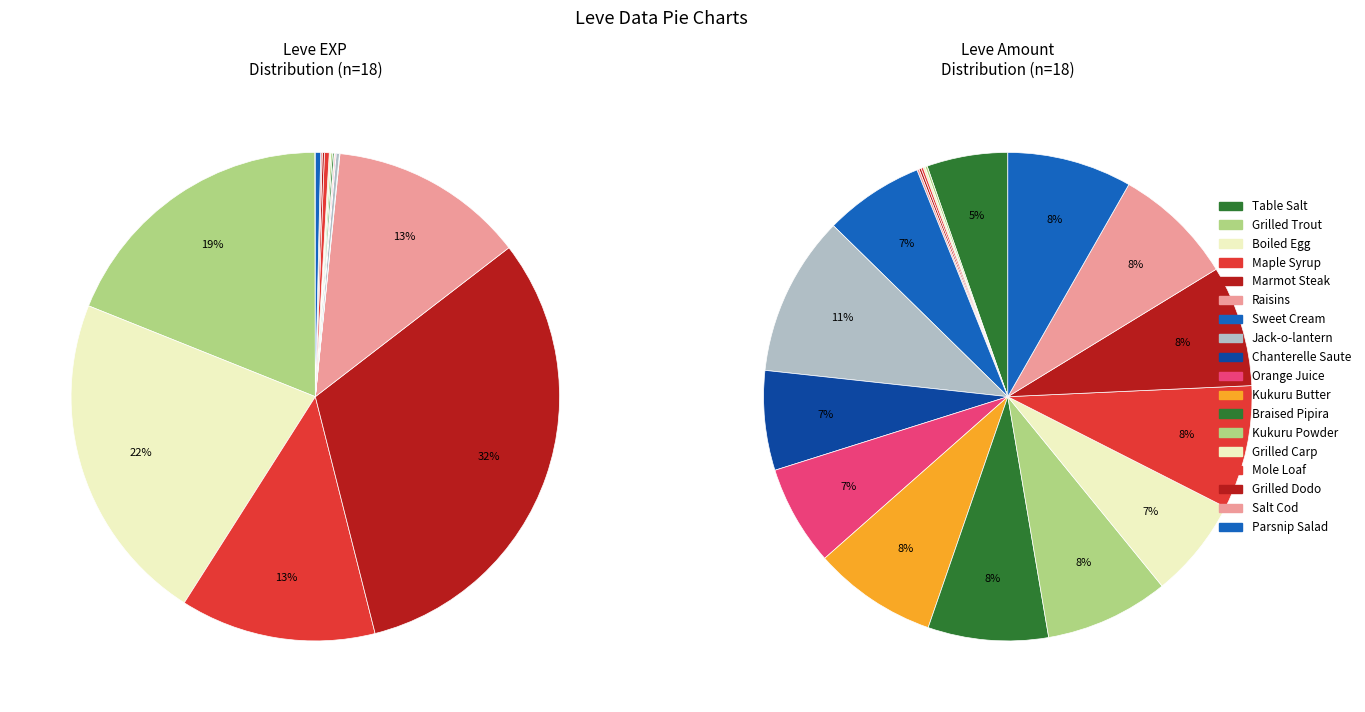

Count the number of slices in the pie.

18